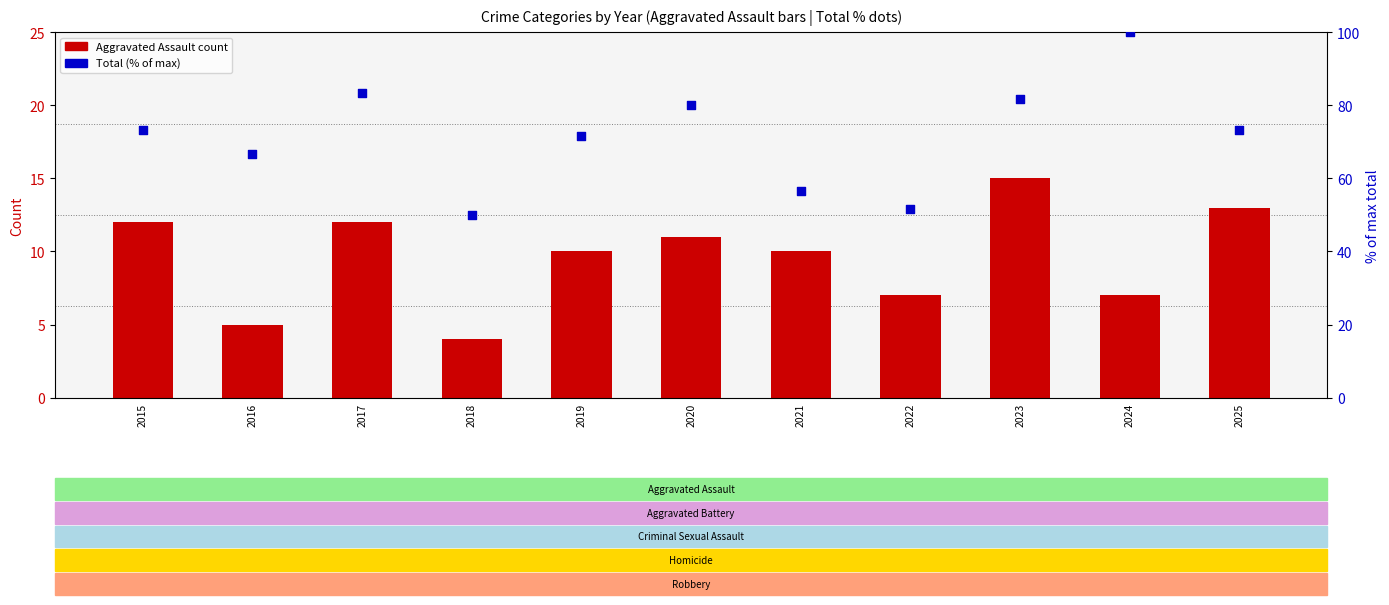

At how many categories does at least one series exceed 4?

11